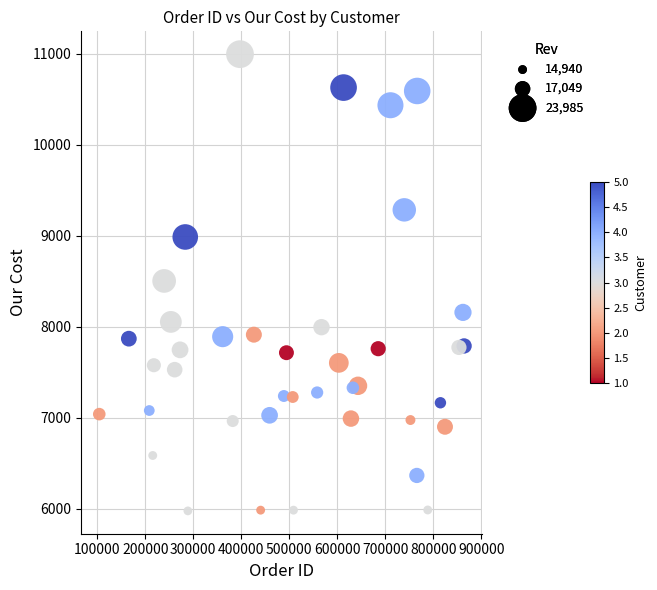

What is the range of X values (max minus min)?

759737.0